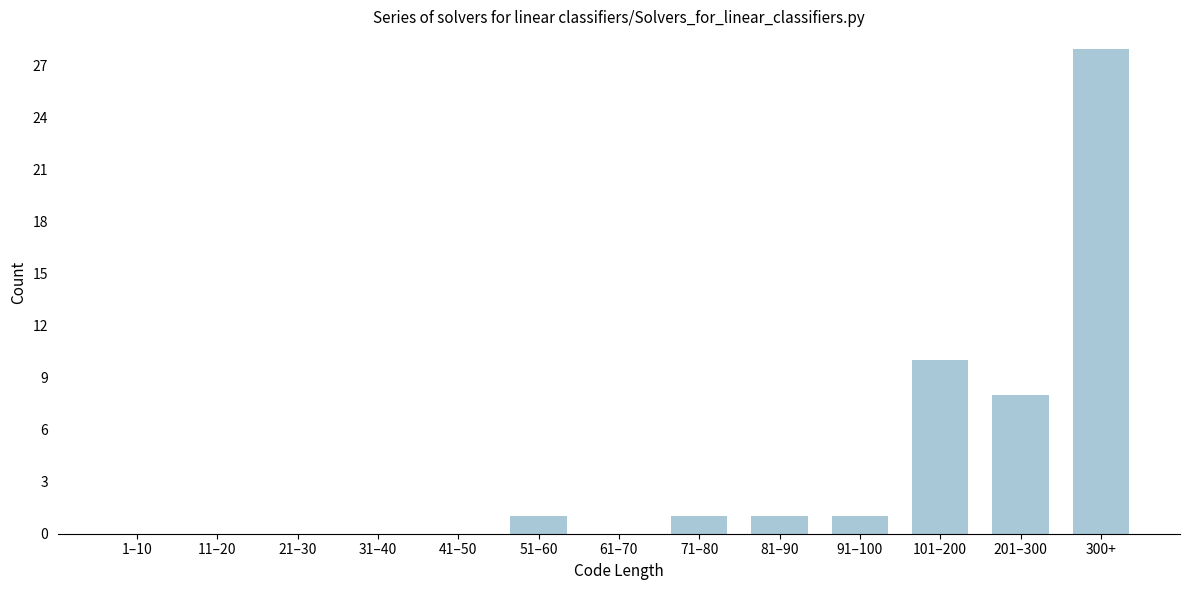

Reading left to right, transcribe all the data shown in this chart.

1–10=0	11–20=0	21–30=0	31–40=0	41–50=0	51–60=1	61–70=0	71–80=1	81–90=1	91–100=1	101–200=10	201–300=8	300+=28